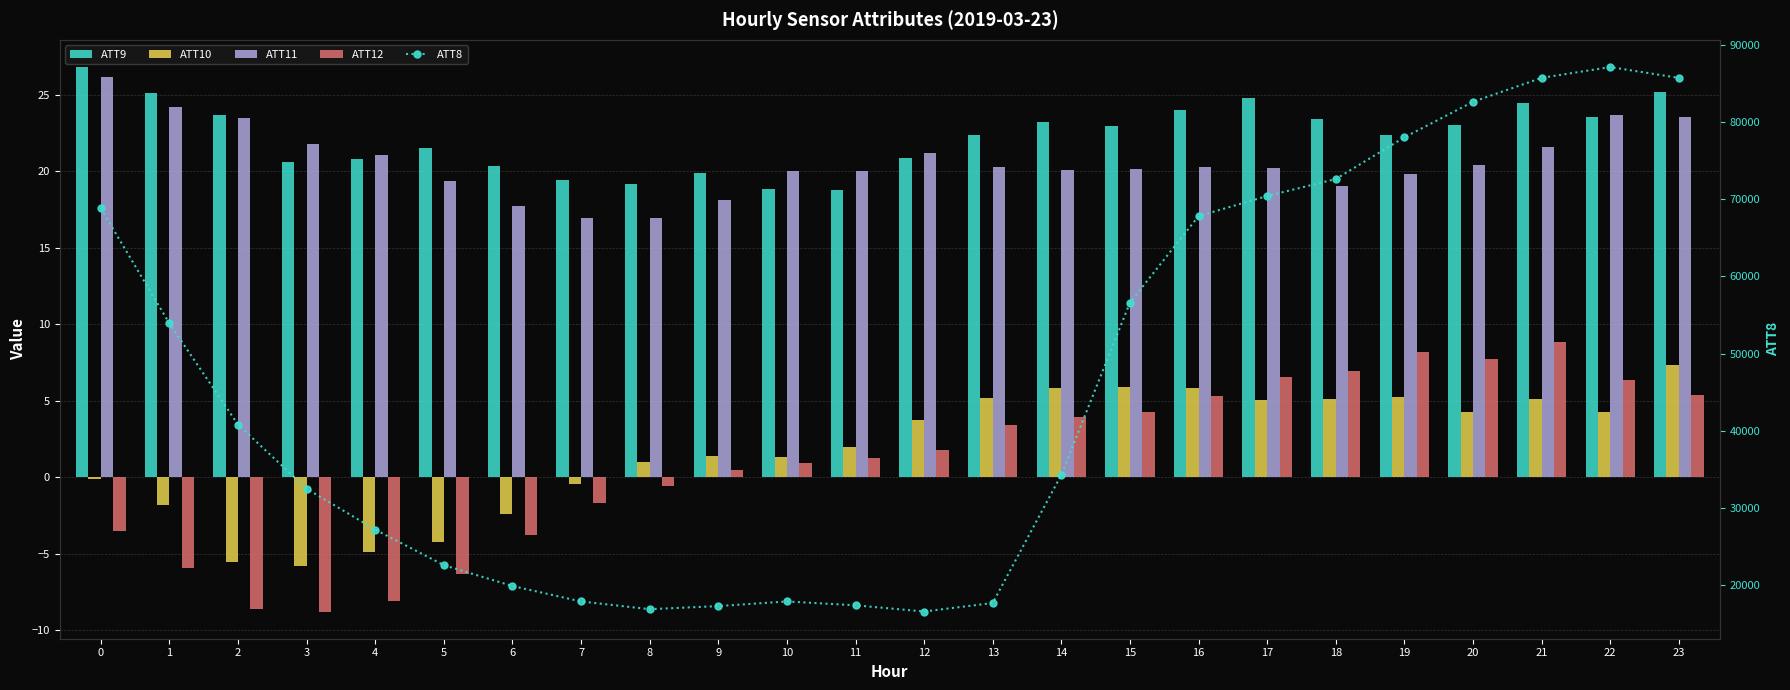

Where does the ATT10 series first go above 3?

12